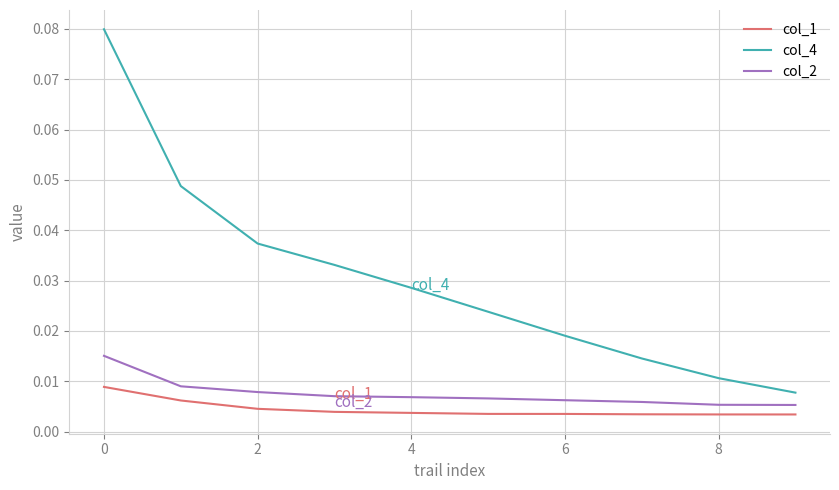

Which series has the largest total across all categories?

col_4